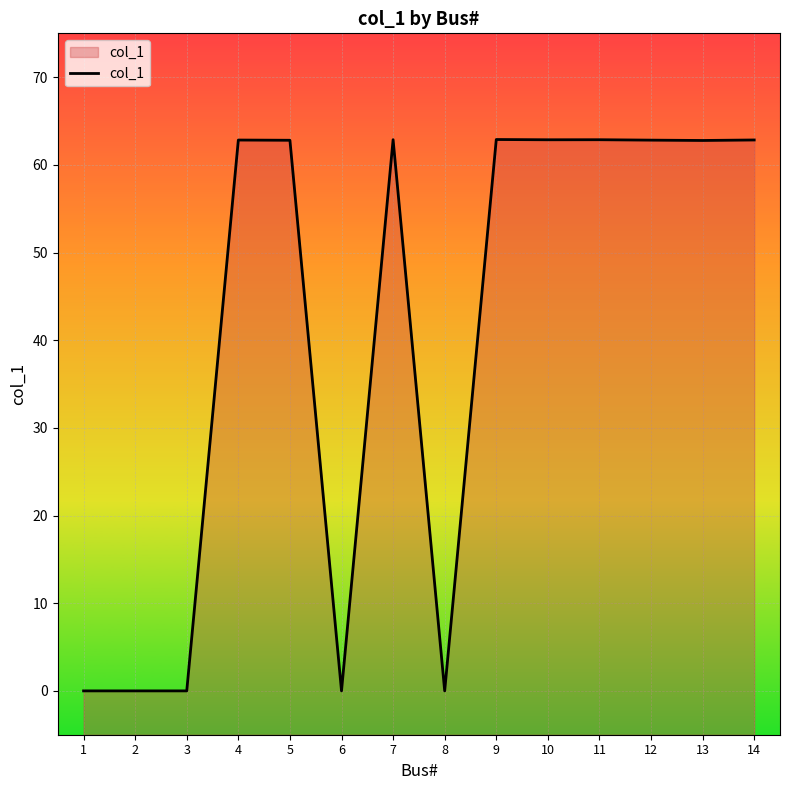

Where is the first local minimum?

6